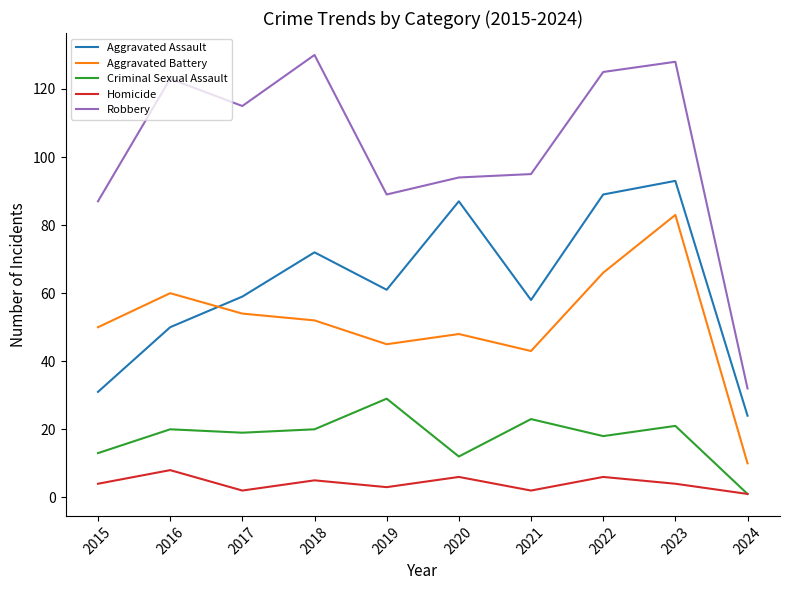

How many series are shown in this chart?

5